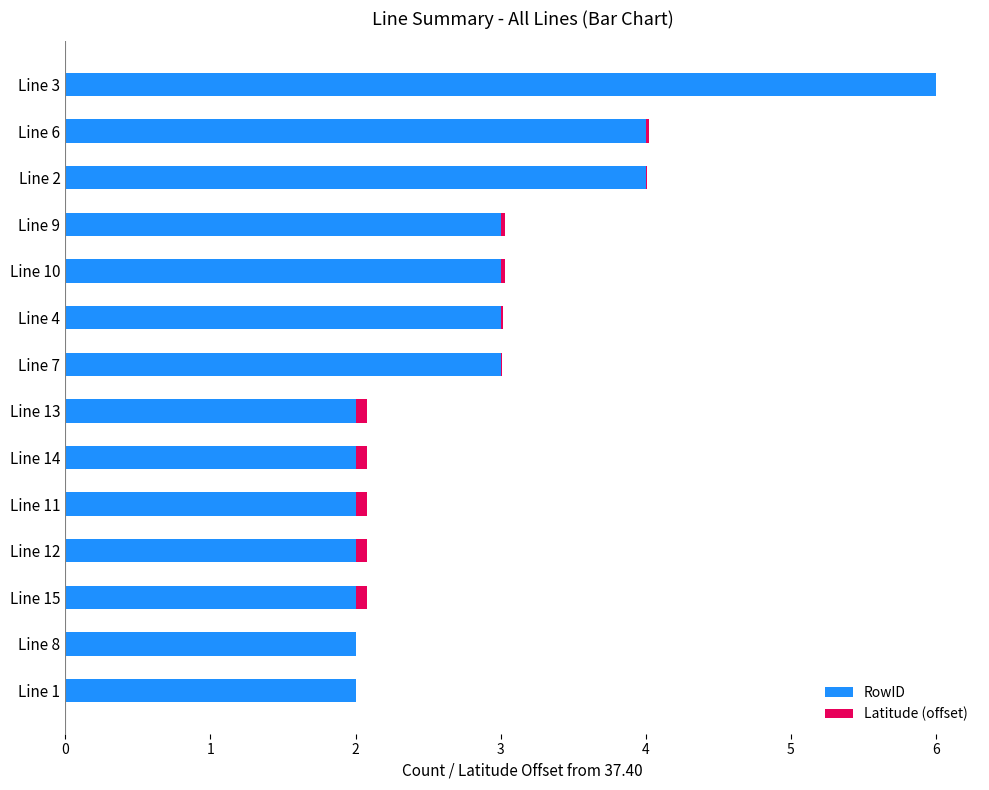

At which category is the sum across all series the highest?

Line 3